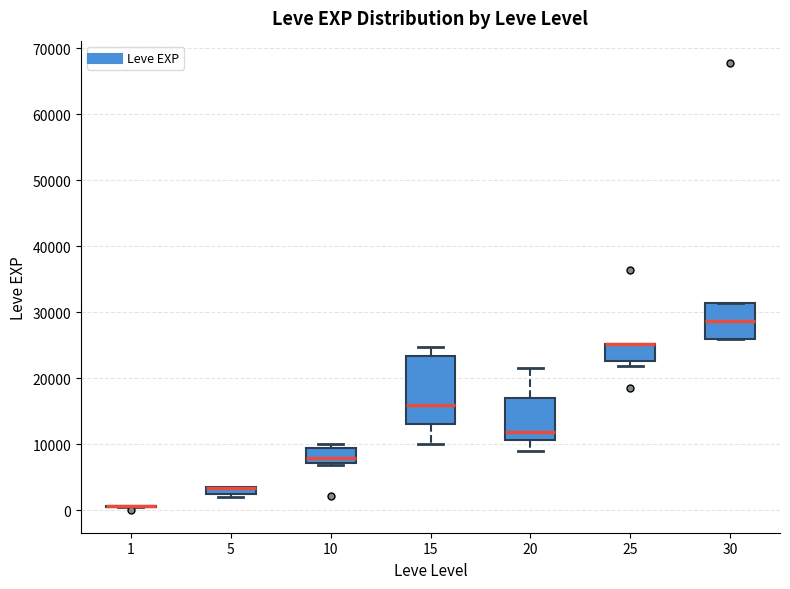

Comparing the boxes themselves (not the whiskers), which one is the tallest?

15